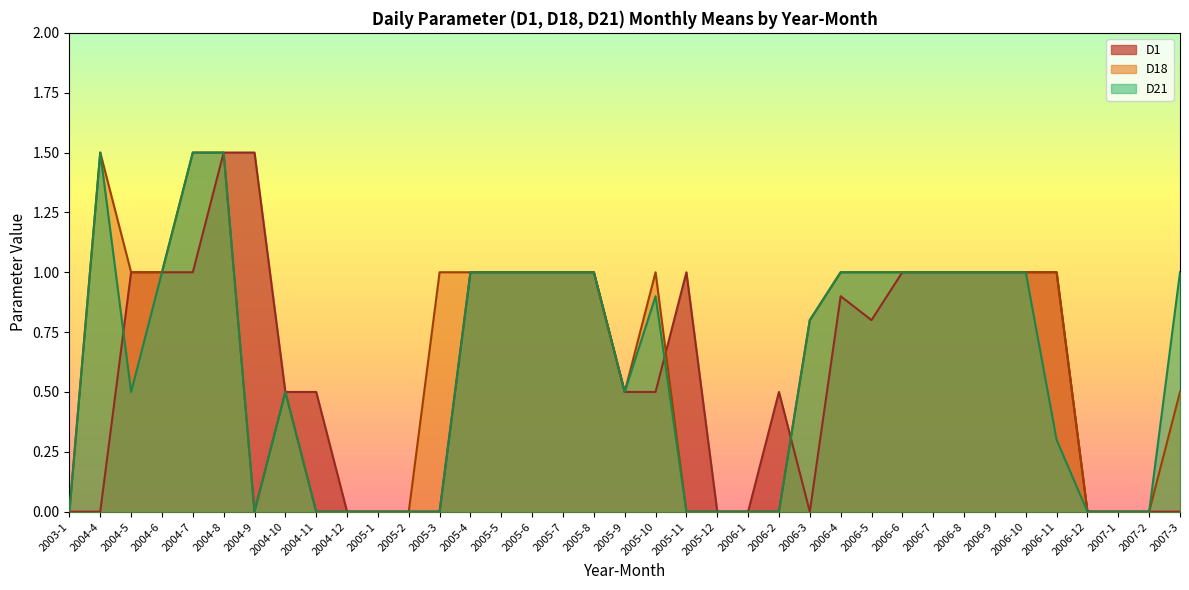

The Monthly Mean D21 series shows 1.6 at 2005-6. True or false?

False